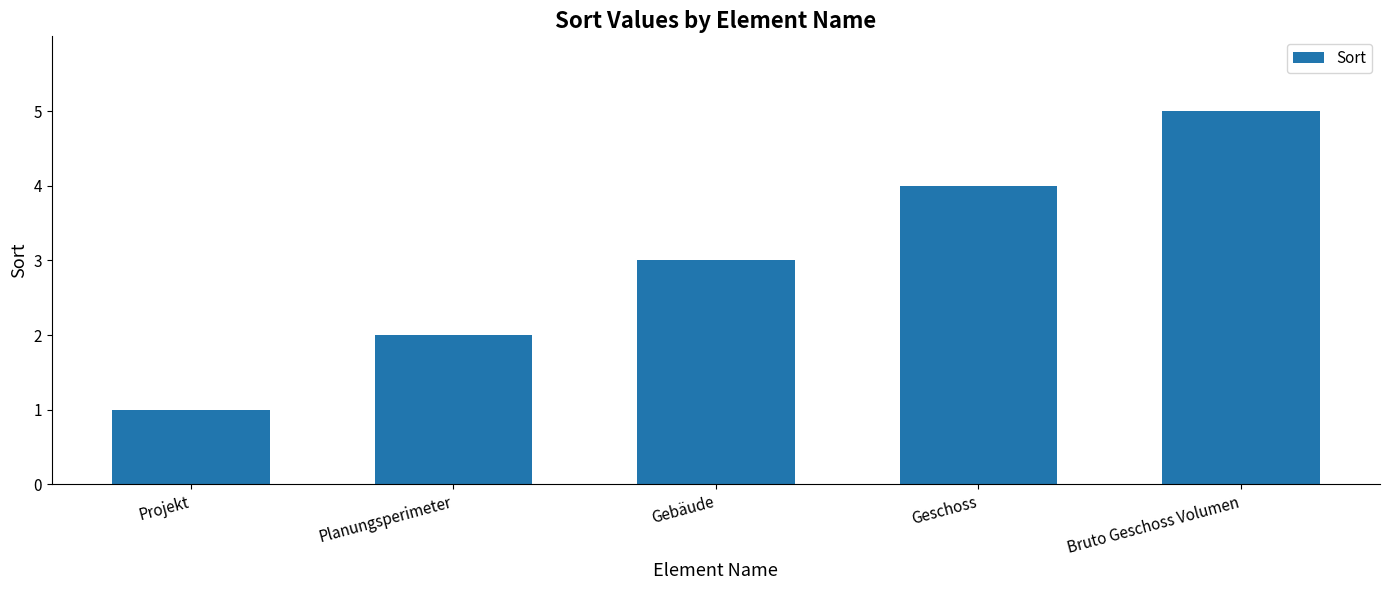

What is the value of the 2nd bar from the left?

2